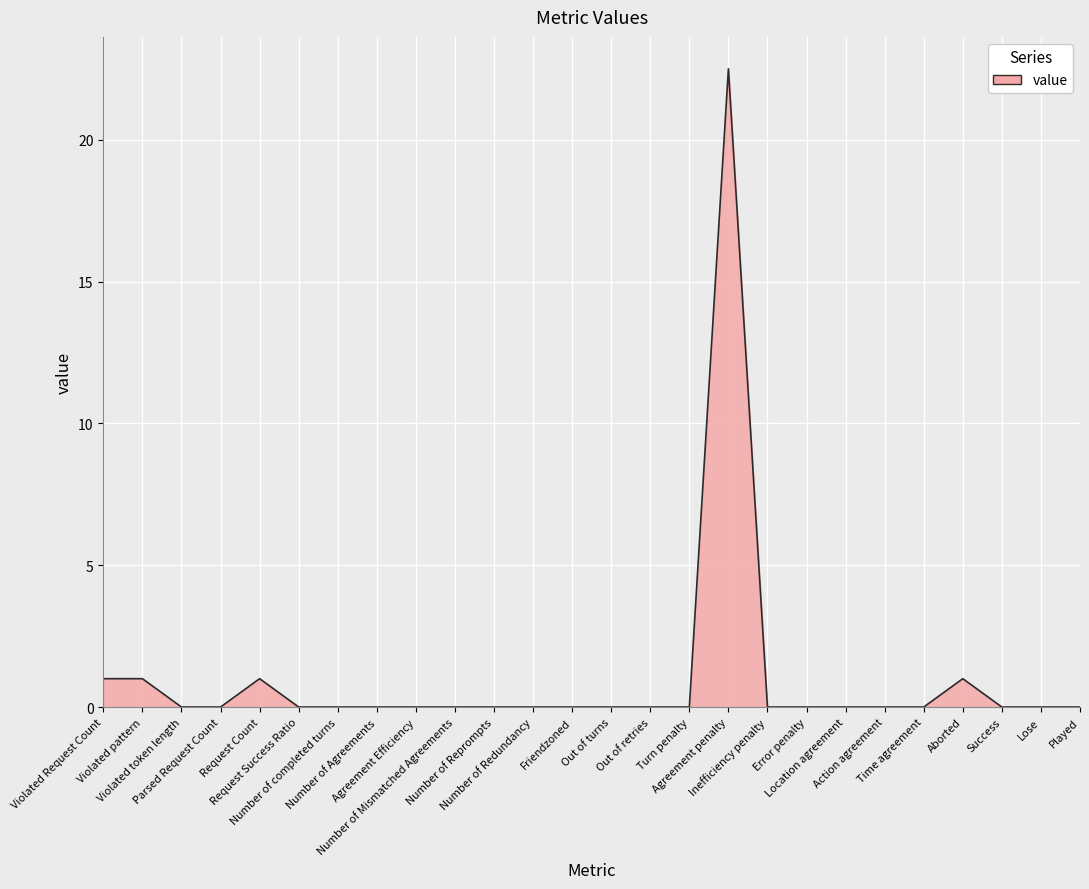

What is the difference between the second highest and minimum values?

1.0